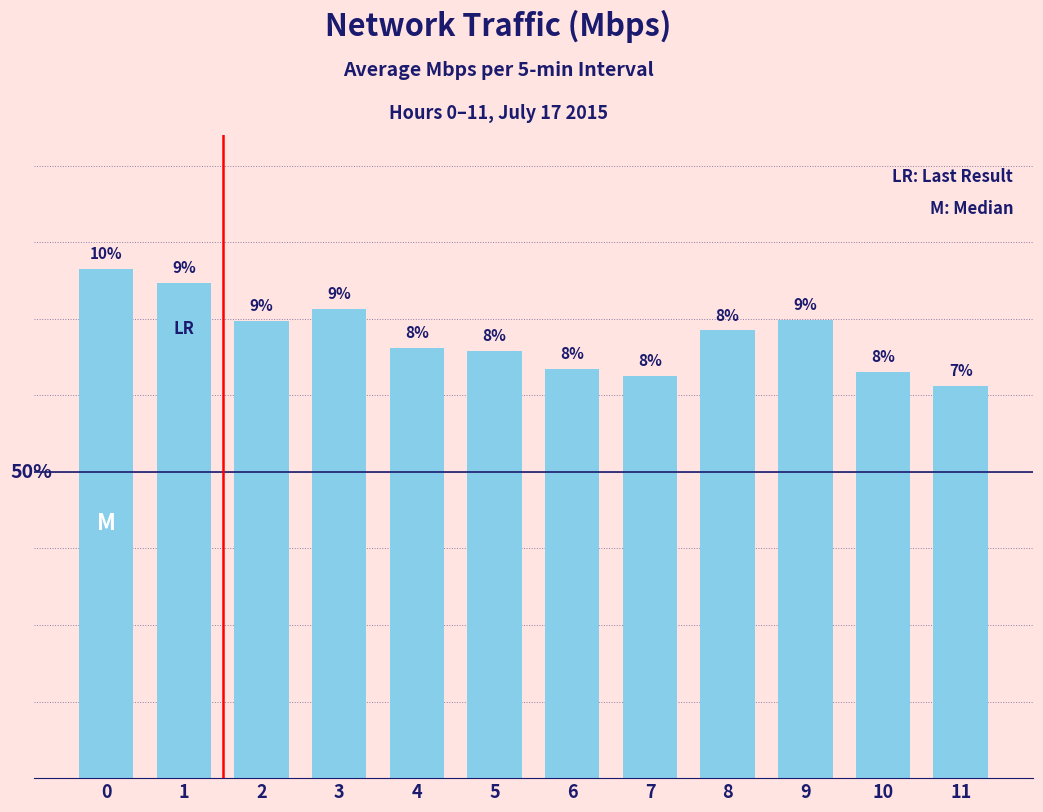

What is the value of the 11th bar from the left?

663.3